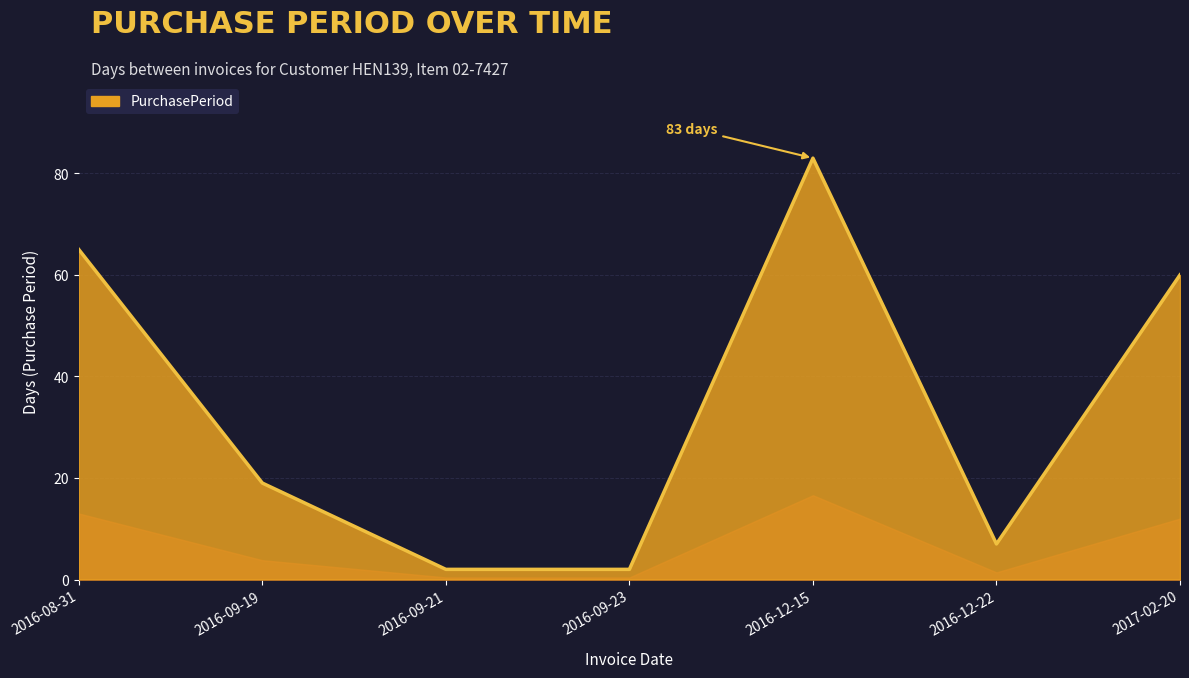

Reading left to right, what are all the values shown in this chart?

65	19	2	2	83	7	60